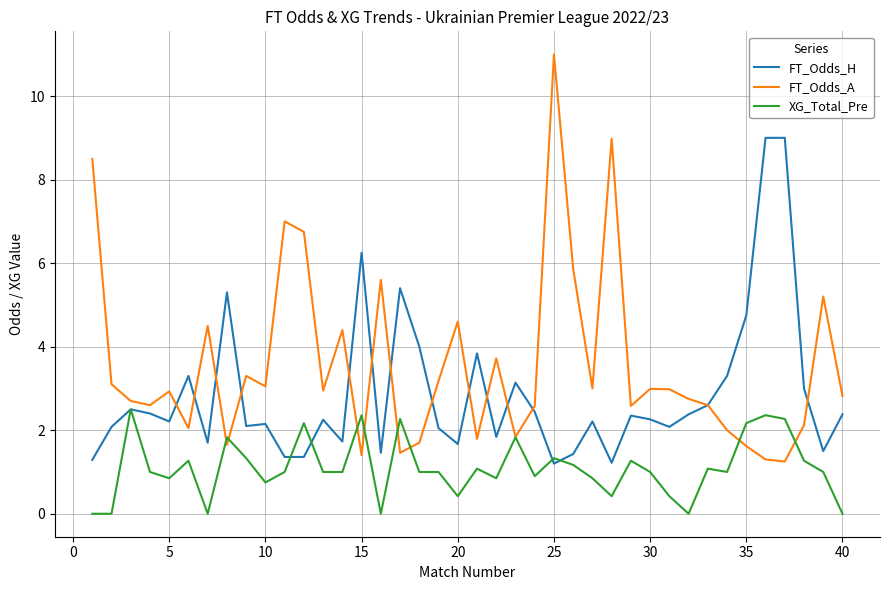

Which series has the largest range (max minus min)?

FT_Odds_A